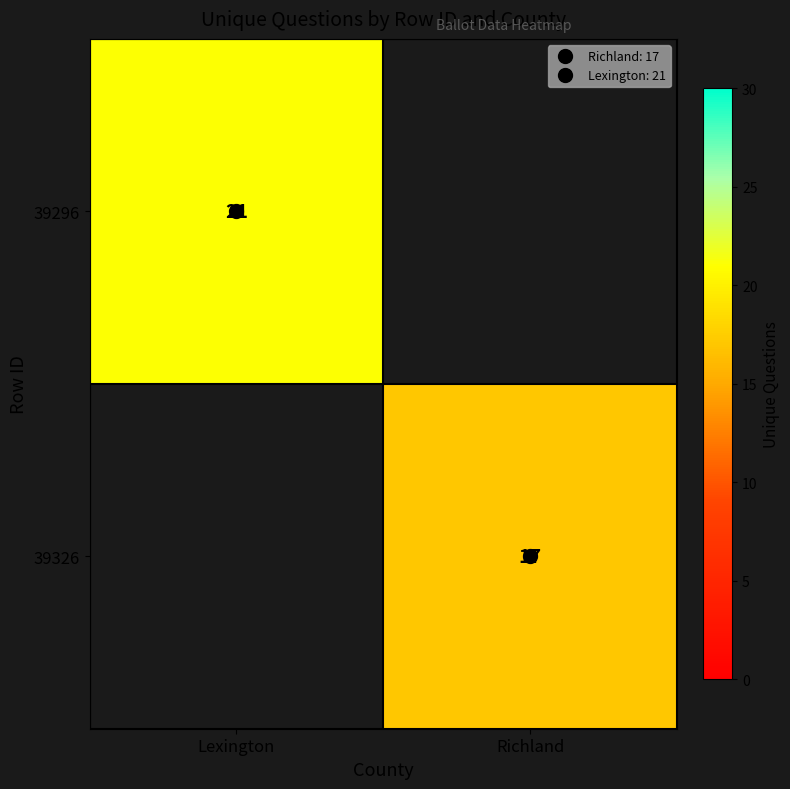

What is the smallest value displayed?

17.0